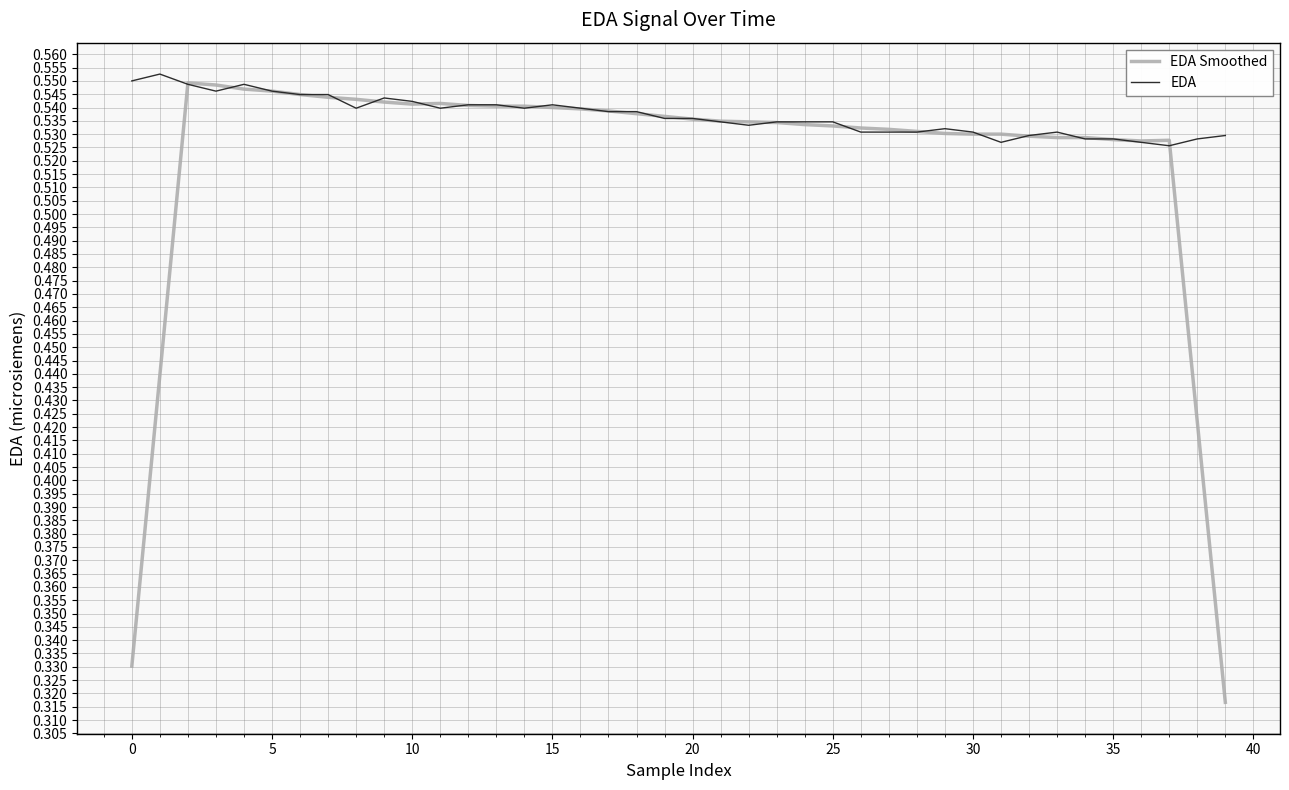

Which series has the largest total across all categories?

EDA